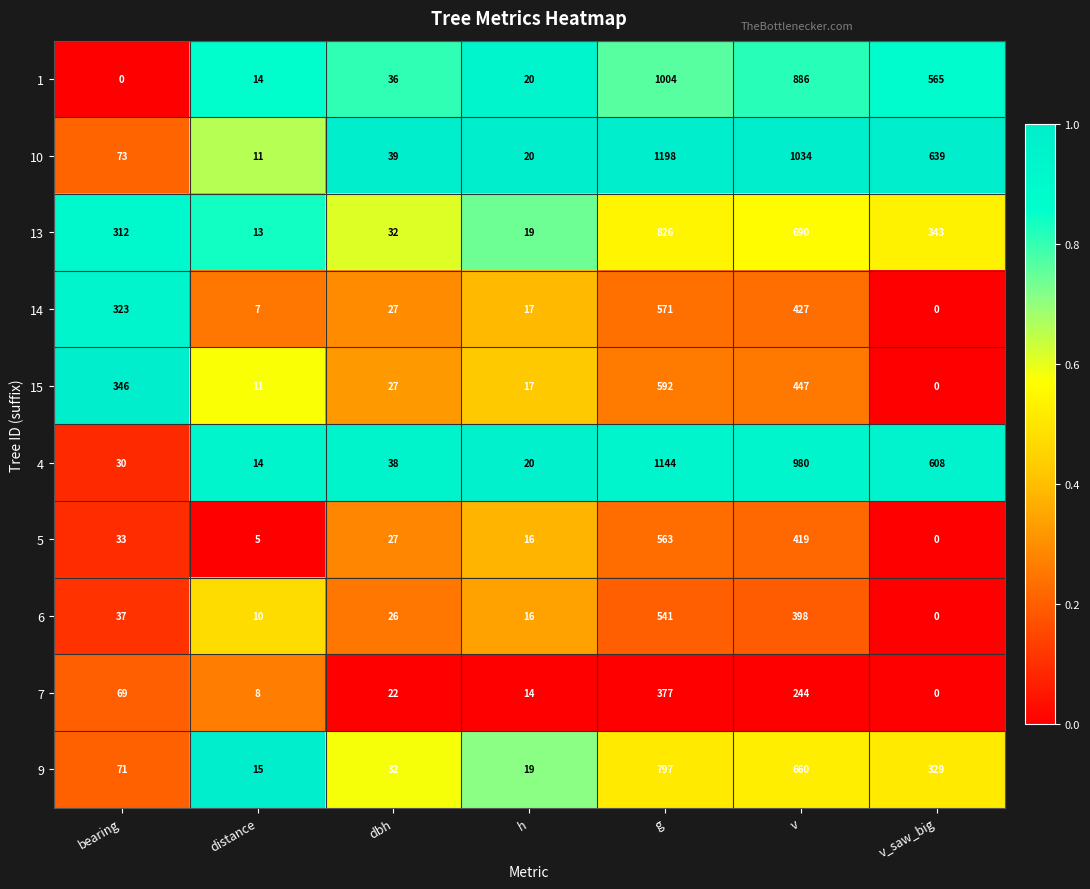

The value of 15 at distance is 4. True or false?

False